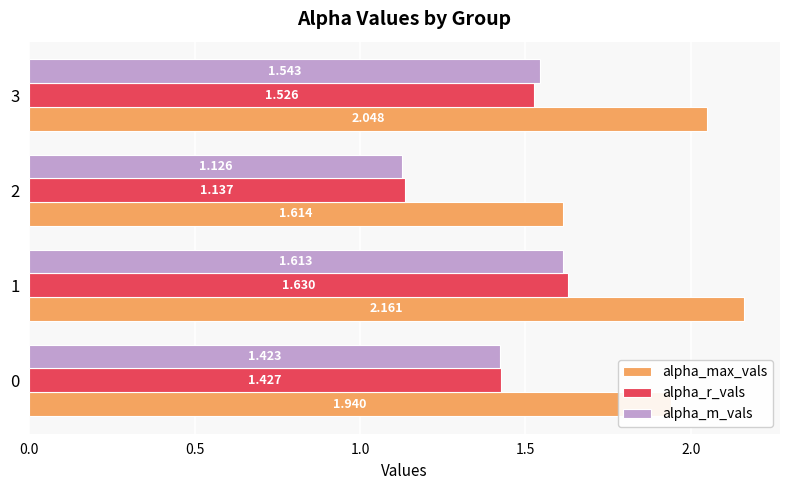

Which series has the largest total across all categories?

alpha_max_vals